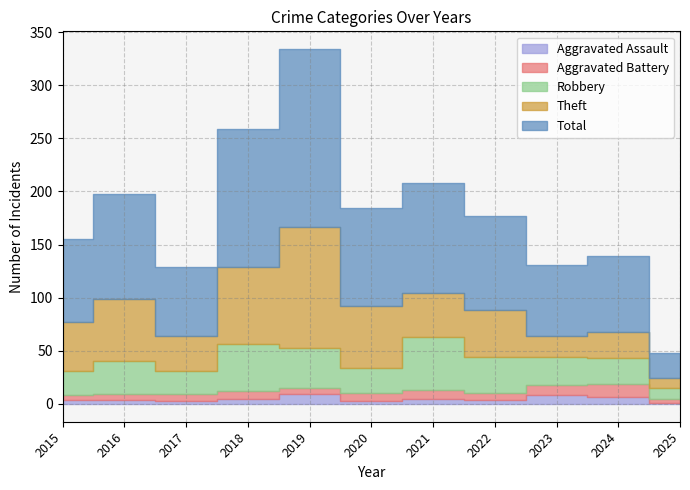

What are all the series names shown in the legend?

Aggravated Assault, Aggravated Battery, Robbery, Theft, Total